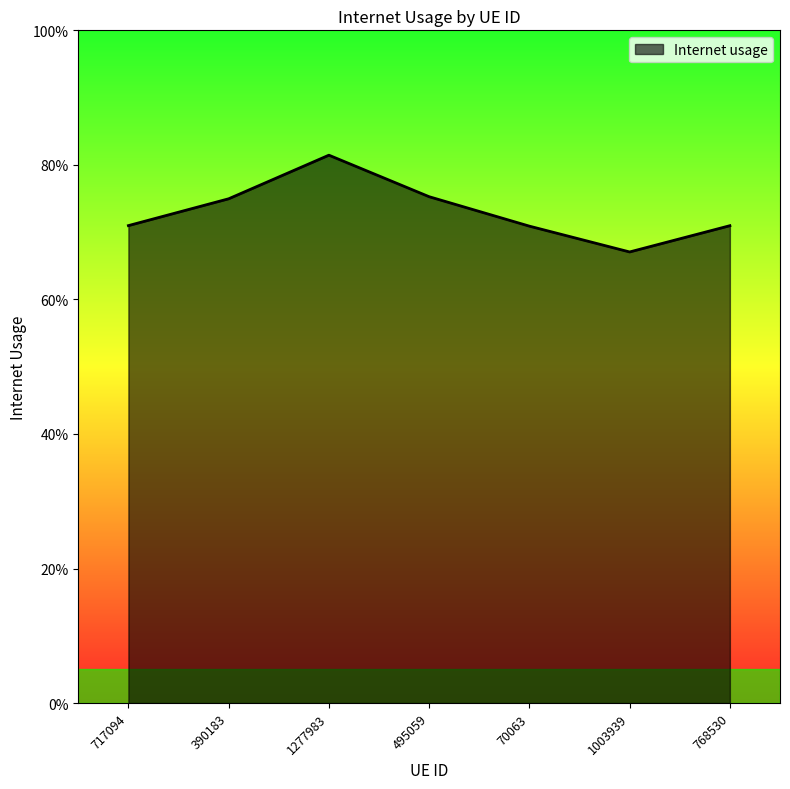

Does the chart have visible grid lines?

No